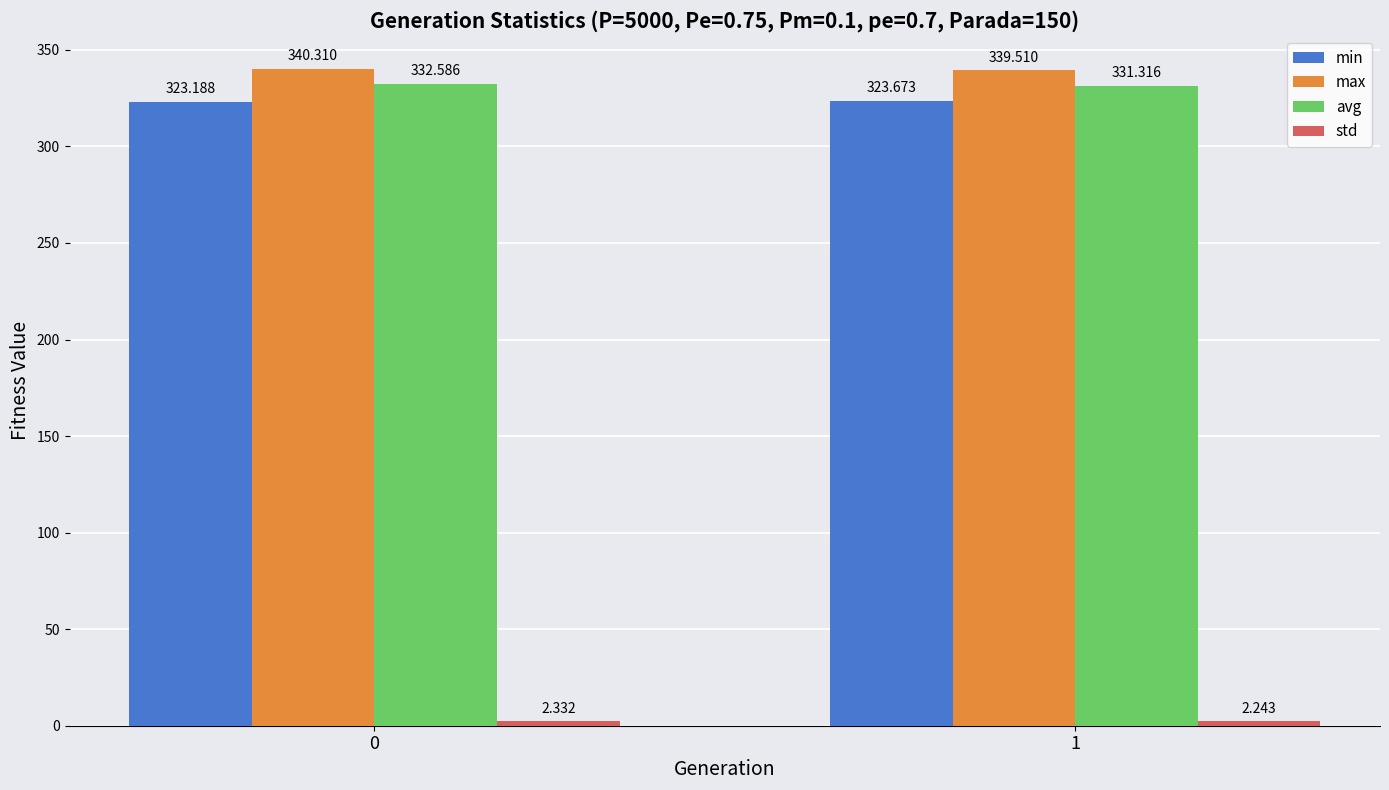

Which series changed the most between 0 and 1?

avg